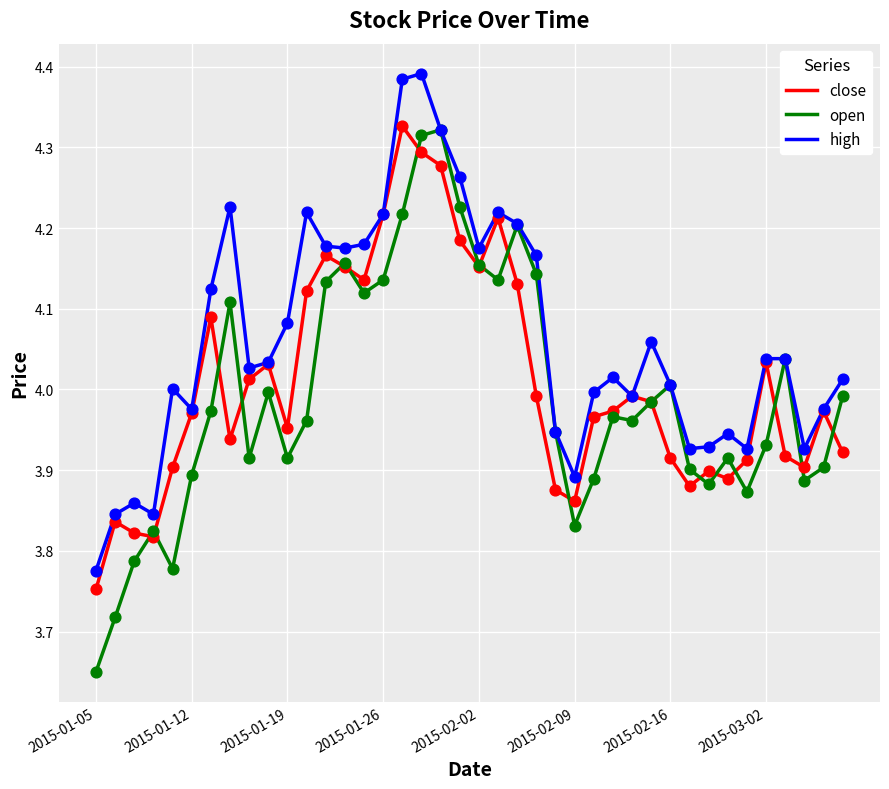

Which series has the largest total across all categories?

high